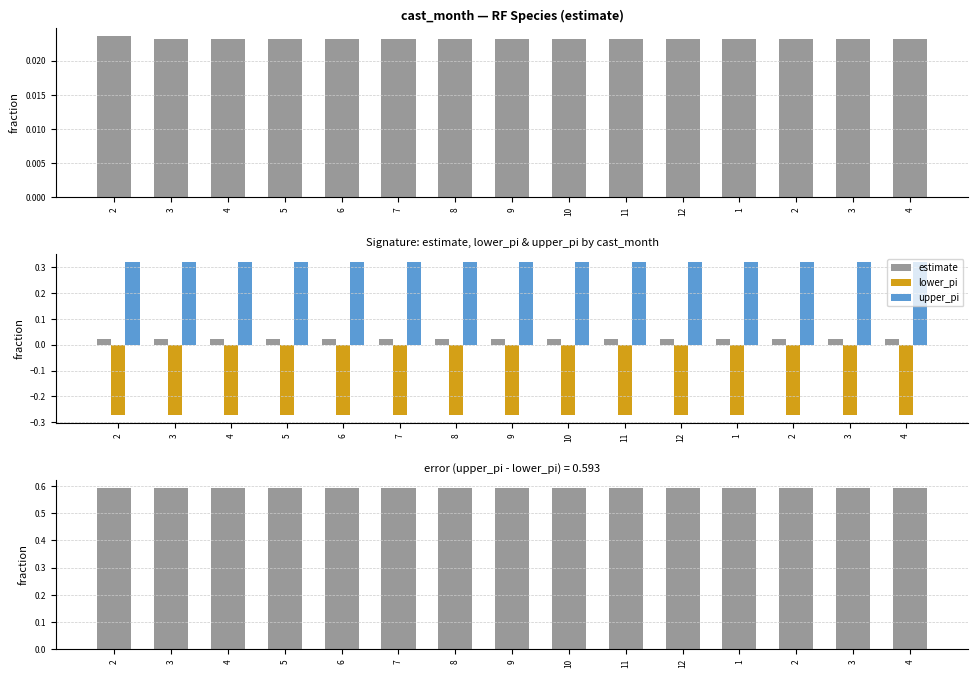

What is the maximum value for upper_pi?

0.3